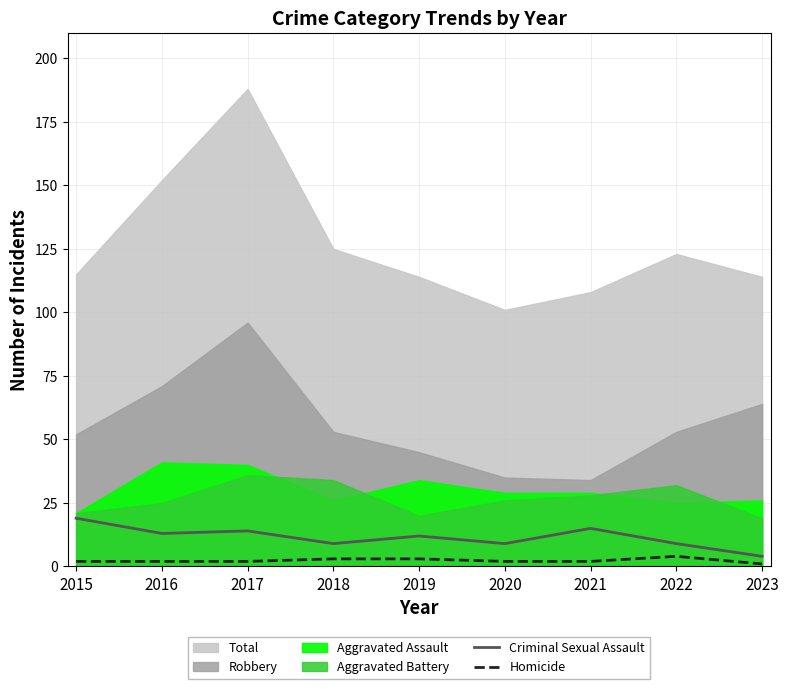

Rank the categories by Criminal Sexual Assault value from lowest to highest.

2023, 2018, 2020, 2022, 2019, 2016, 2017, 2021, 2015